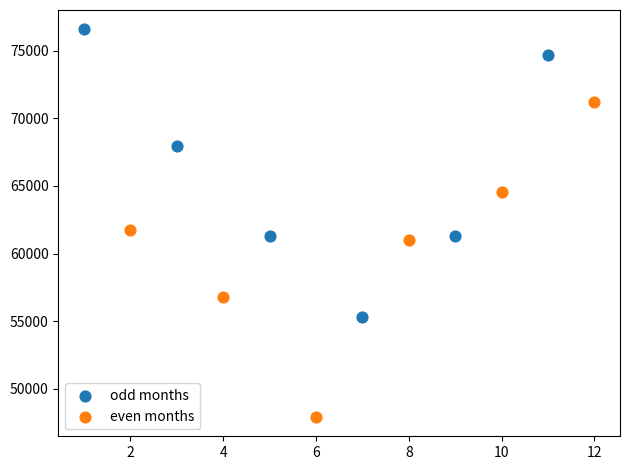

Which series has the widest spread of Y values?

even months